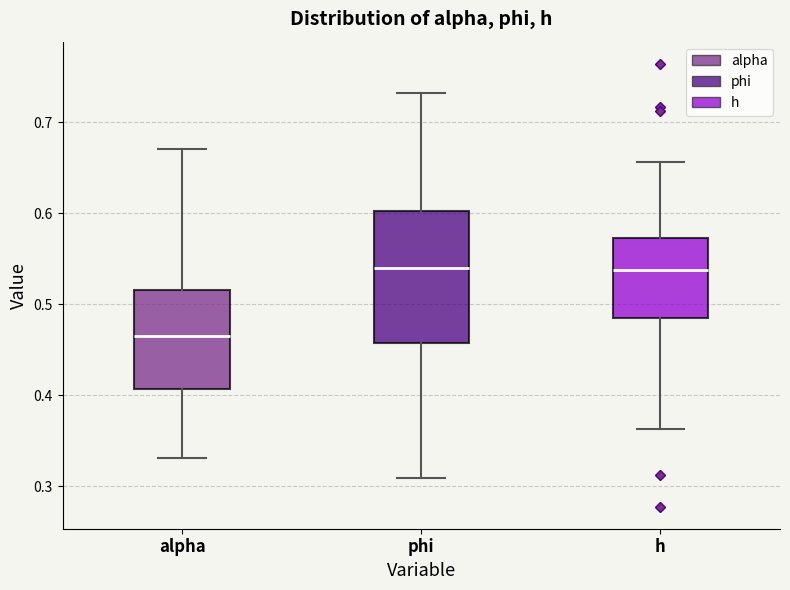

Reading left to right, read every box against the y-axis: the position of its median line, the range the box covers, and the ends of its whiskers. The values are not printed on the chart, so give them approximately, as read against the axis.

alpha: median 0.46, box 0.41 to 0.52, whiskers 0.33 to 0.67
phi: median 0.54, box 0.46 to 0.60, whiskers 0.31 to 0.73
h: median 0.54, box 0.48 to 0.57, whiskers 0.36 to 0.66